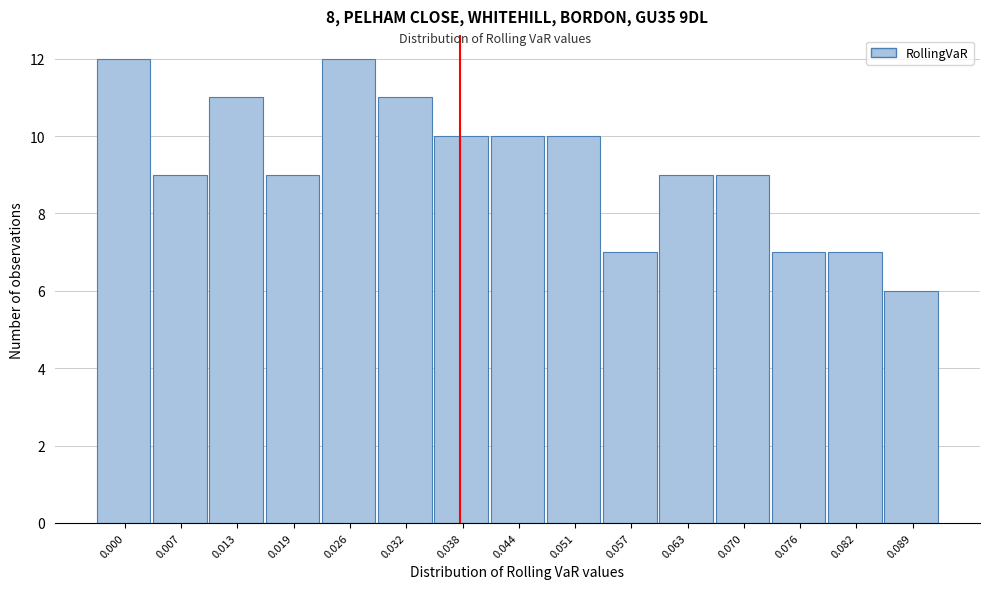

Reading left to right, list all the values displayed in this chart.

0.000=12	0.007=9	0.013=11	0.019=9	0.026=12	0.032=11	0.038=10	0.044=10	0.051=10	0.057=7	0.063=9	0.070=9	0.076=7	0.082=7	0.089=6